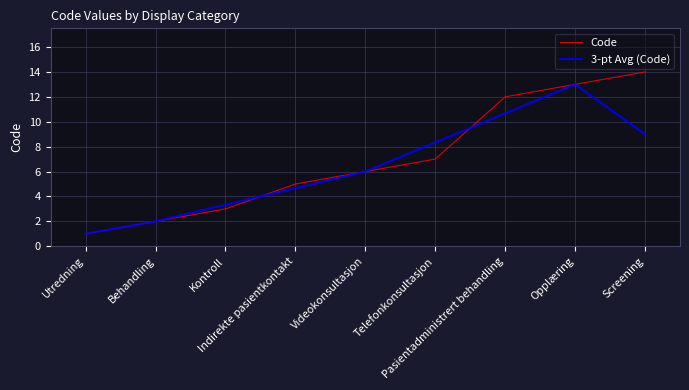

Which series has the largest range (max minus min)?

Code